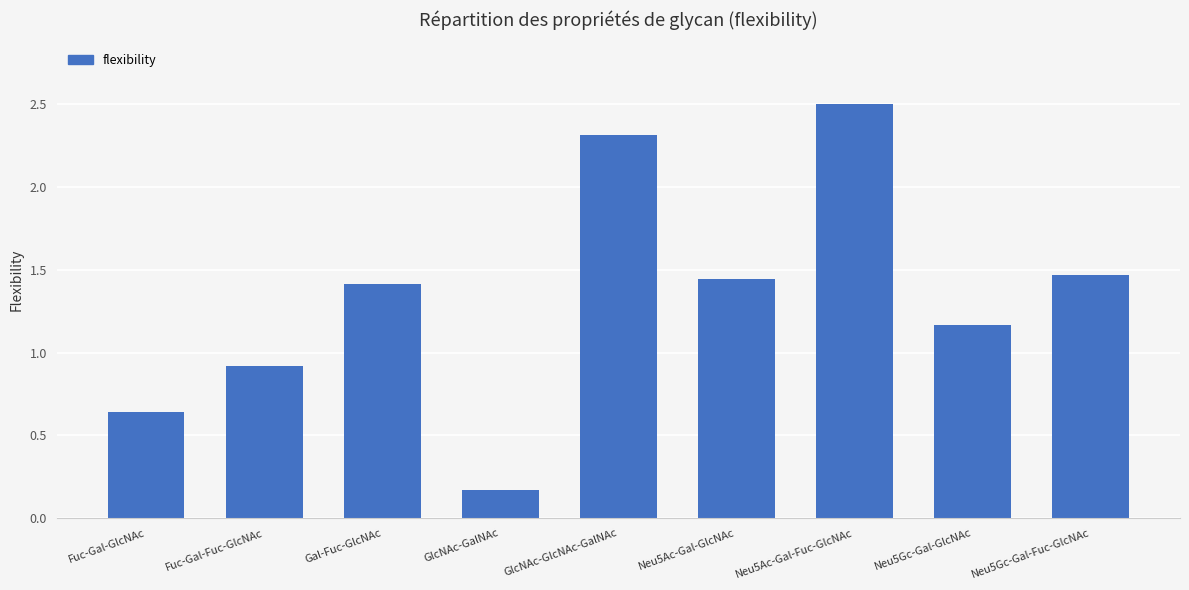

What is the difference between the maximum and minimum values?

2.3